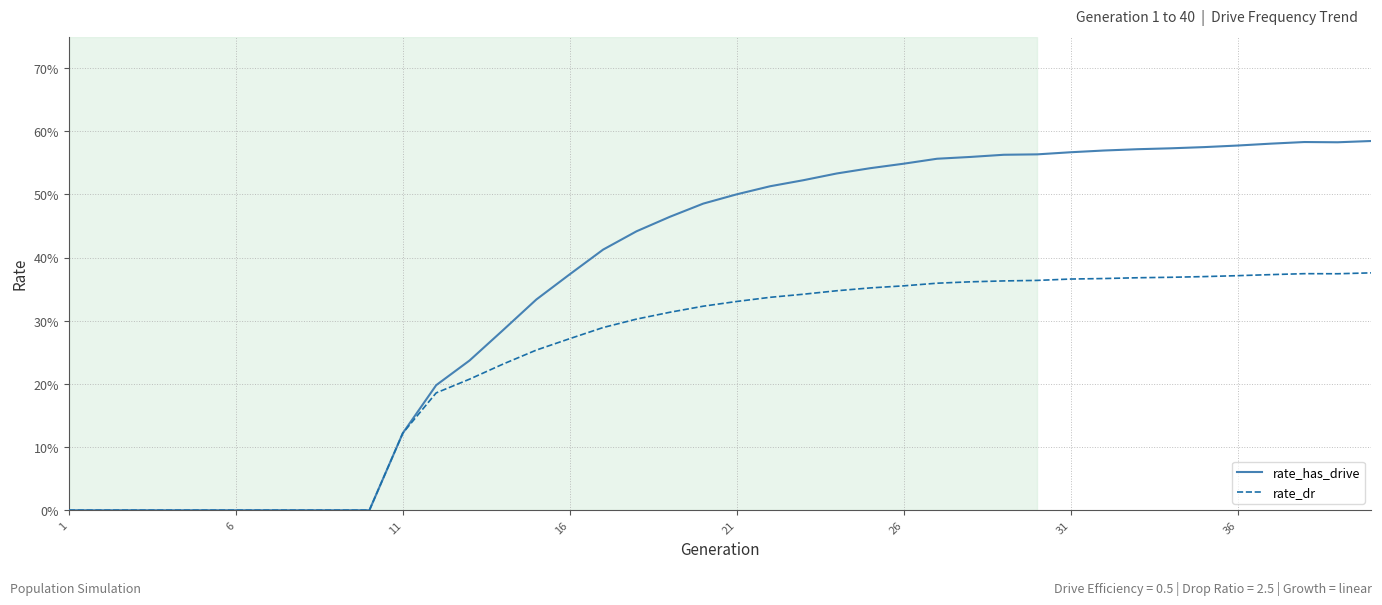

What are all the series names shown in the legend?

rate_has_drive, rate_dr